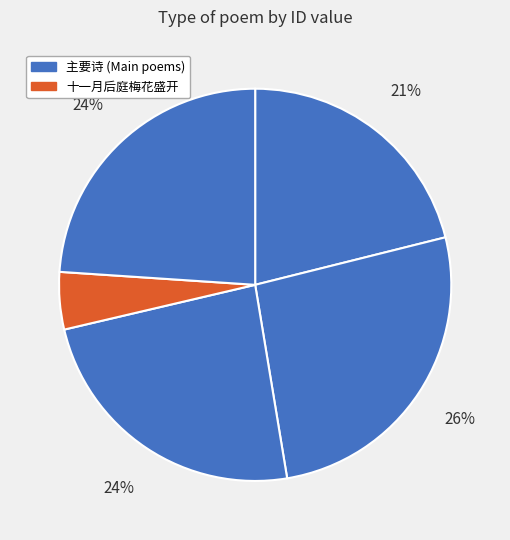

Is there any slice that represents more than half of the pie?

No